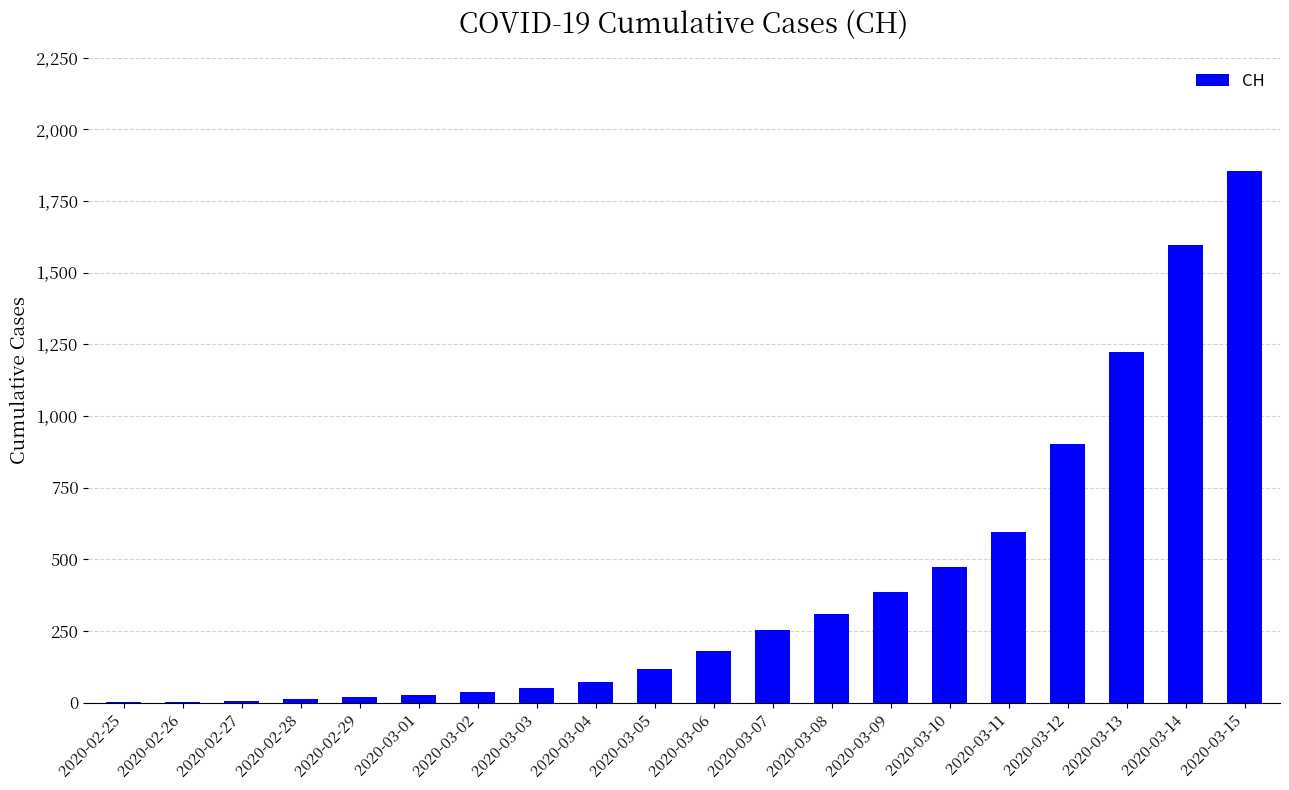

Are the bars horizontal?

No